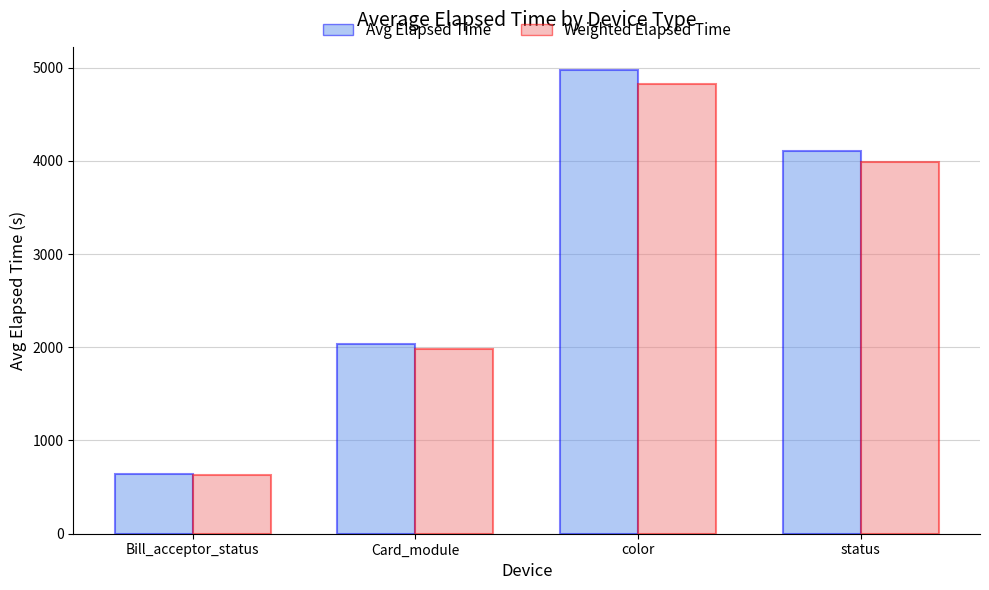

Reading left to right, extract all data points from this chart.

Avg Elapsed Time: 644.7	2039.4	4973.6	4107.8
Weighted Elapsed Time: 625.3	1978.2	4824.4	3984.6